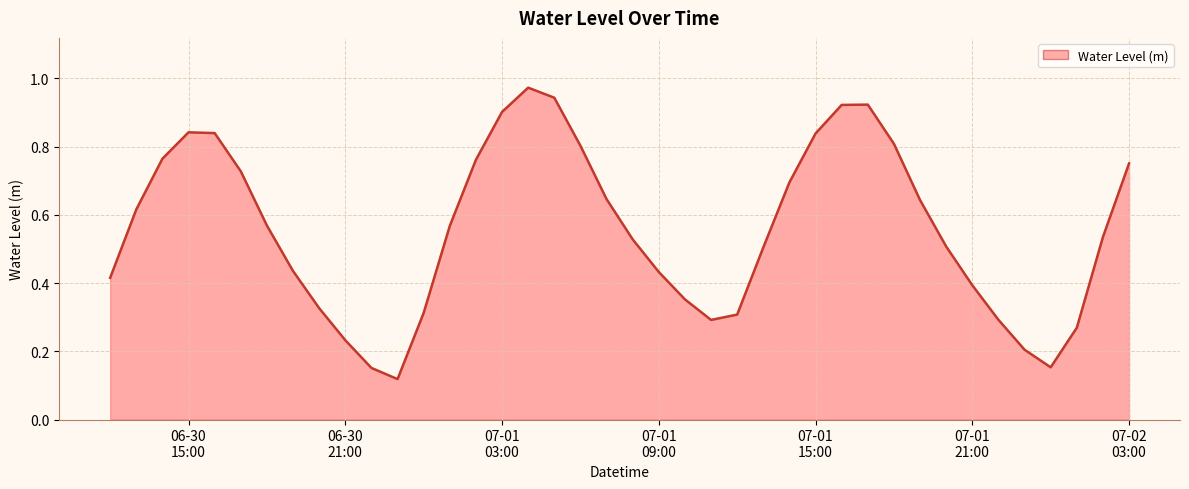

Where is the first local maximum?

06-30 15:00